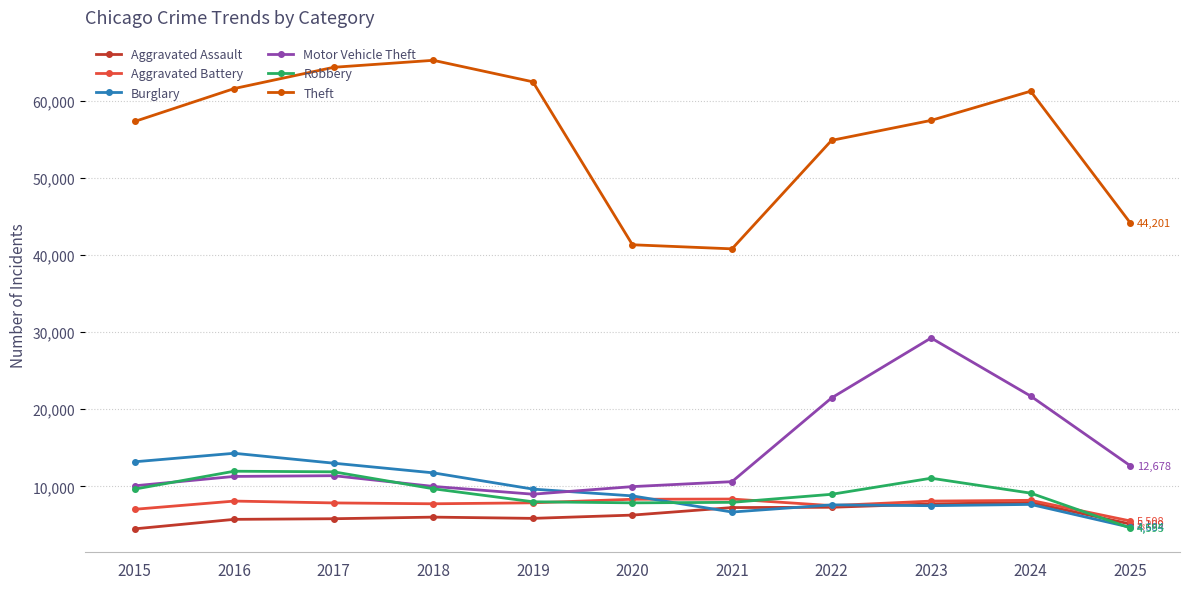

Is the value of Aggravated Battery at 2024 greater than the value of Aggravated Assault at 2021?

Yes